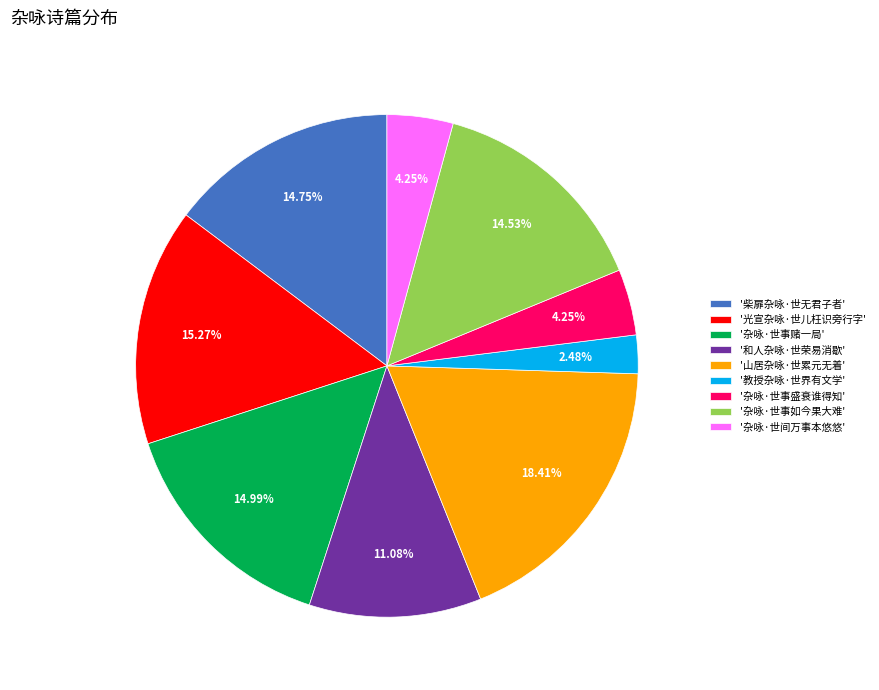

Between '杂咏·世事赌一局' and '教授杂咏·世界有文学', which is larger?

'杂咏·世事赌一局'